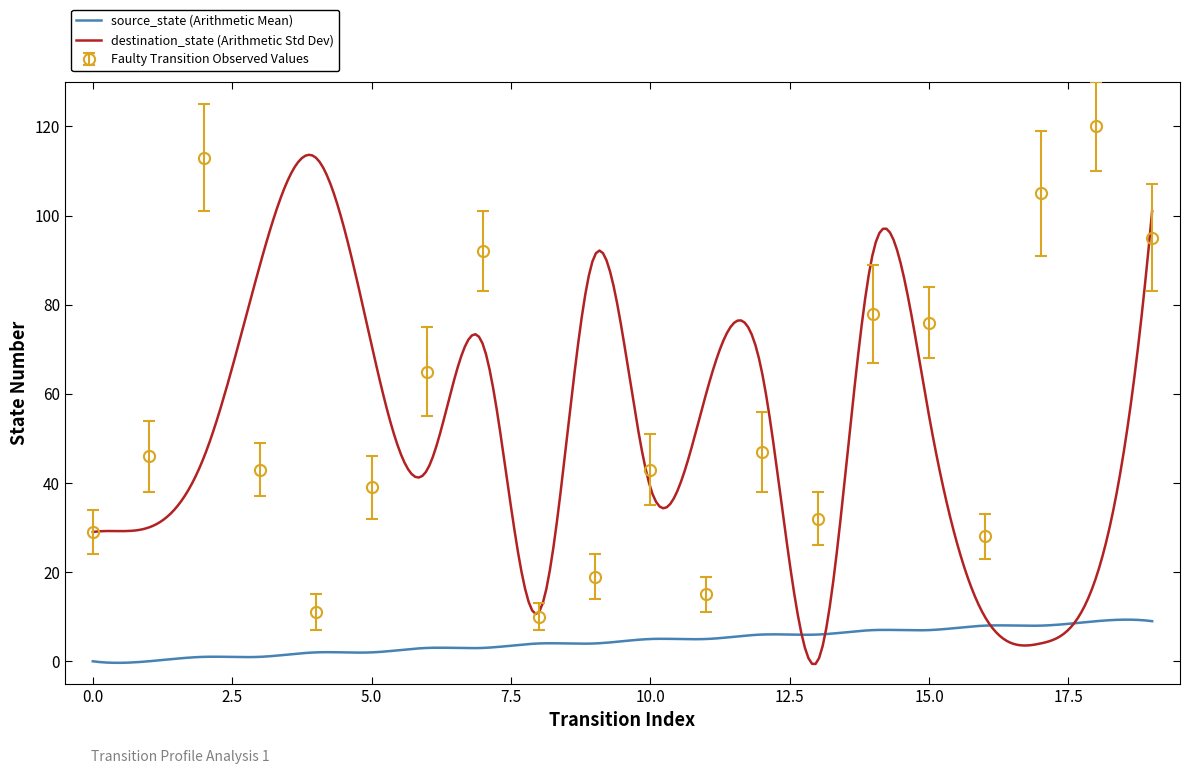

At which label is source_state closest to 4?

8